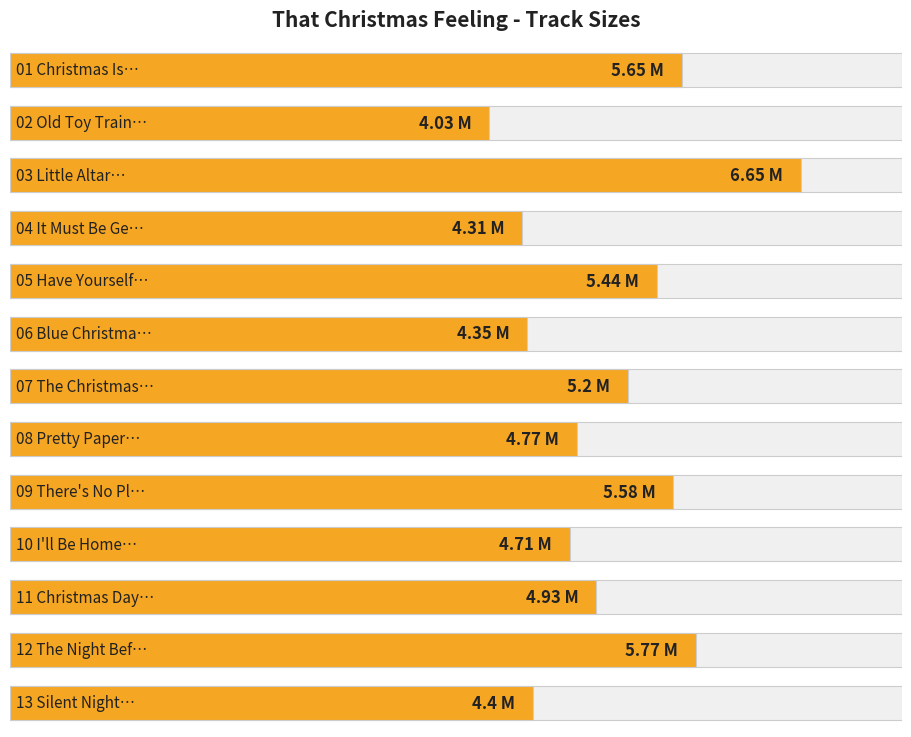

The value at 07 is 2.6. True or false?

False